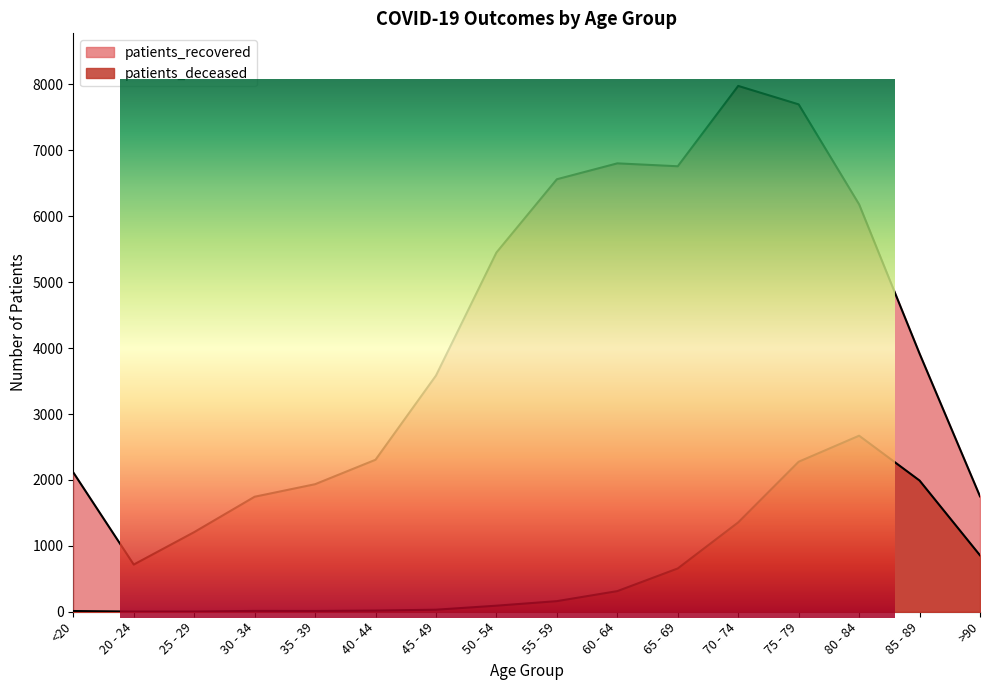

What is the sum of the patients_deceased values at 75 - 79 and 20 - 24?

2279